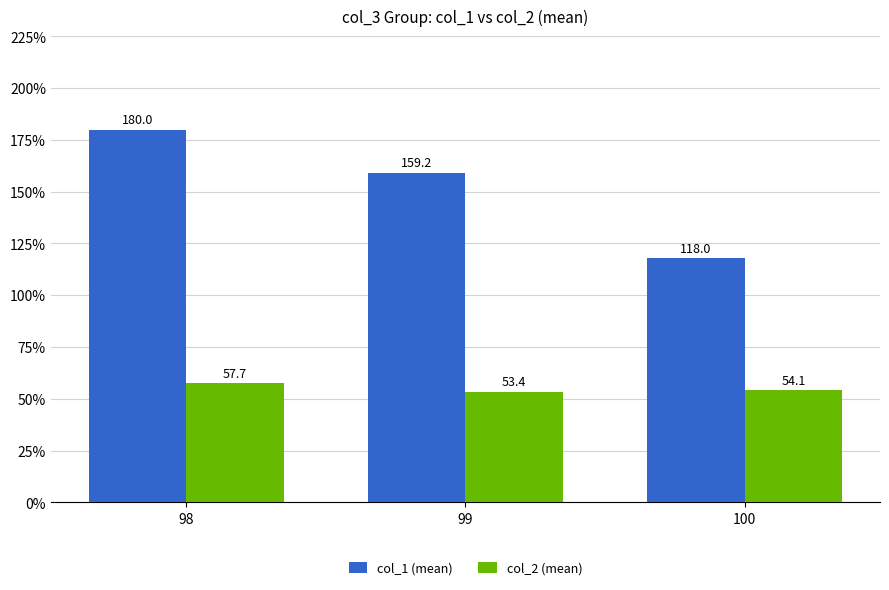

Reading right to left, what are all the values shown in this chart?

col_1 (mean): 118.0	159.2	180.0
col_2 (mean): 54.1	53.4	57.7